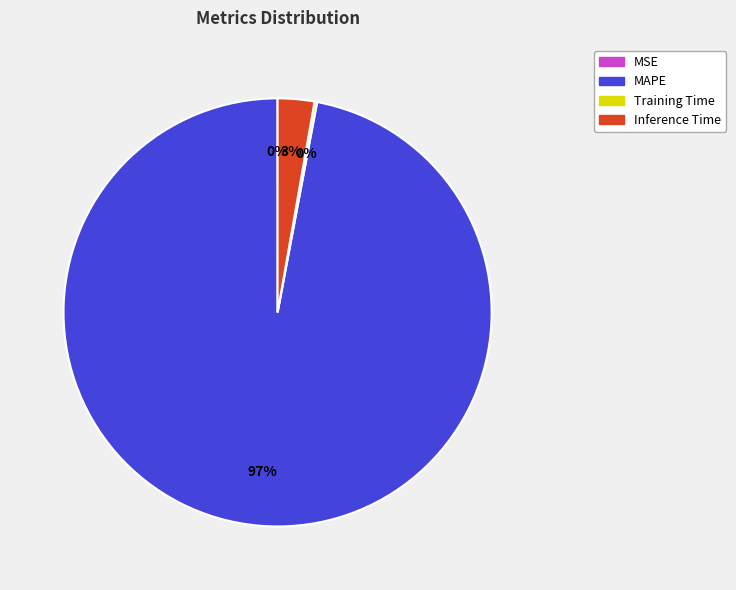

True or false: Inference Time accounts for 3% of the total.

True